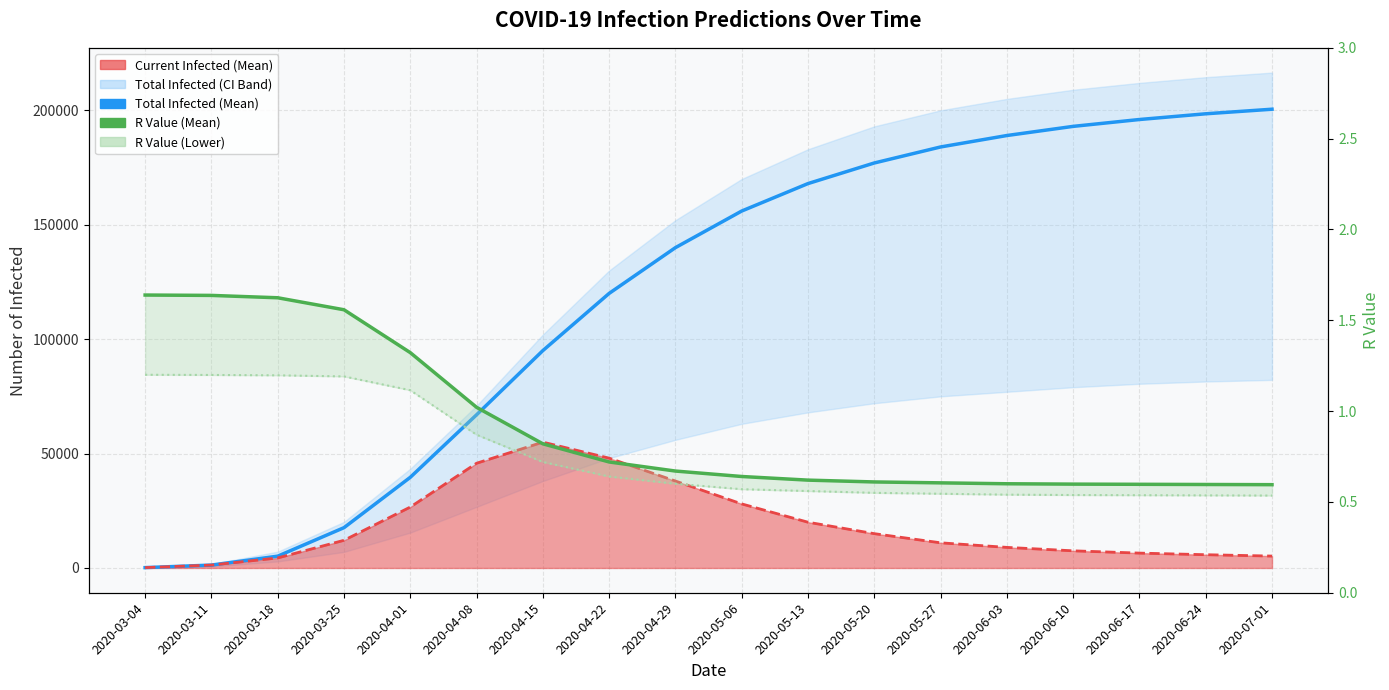

True or false: predicted_current_infected_mean_line and r_values_mean cross at least once.

False